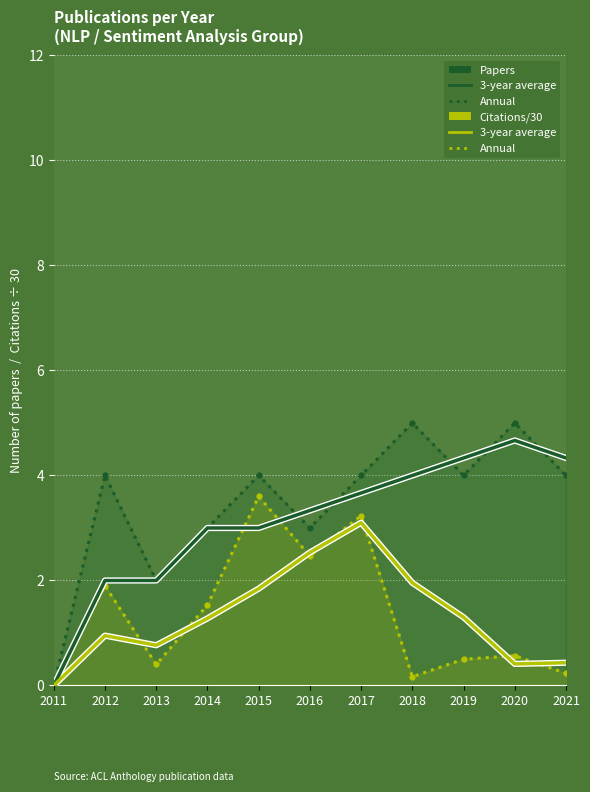

What is the difference between the highest and lowest values at 2020?

4.6